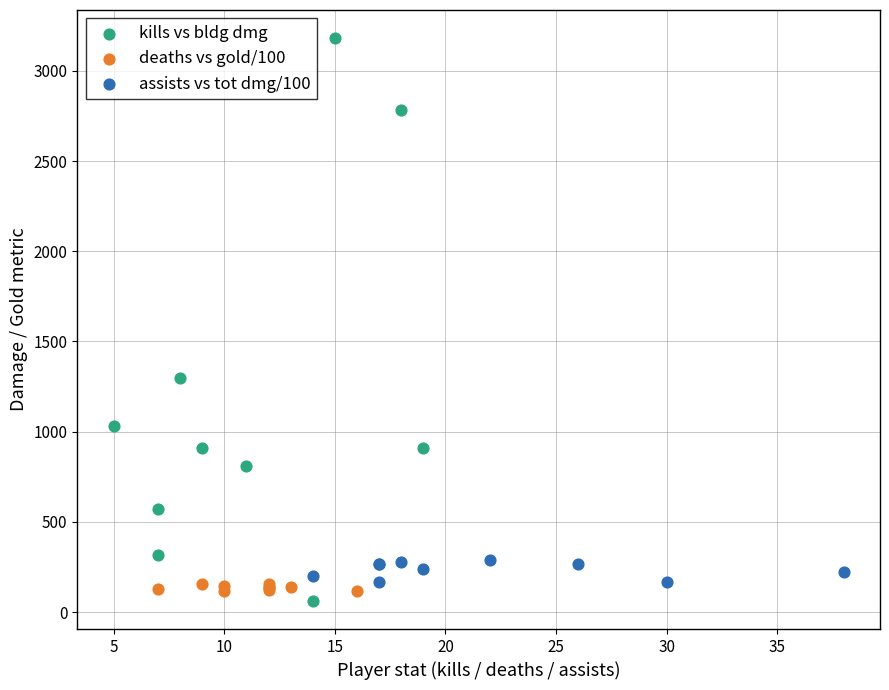

Which series has the widest spread of Y values?

kills vs bldg dmg